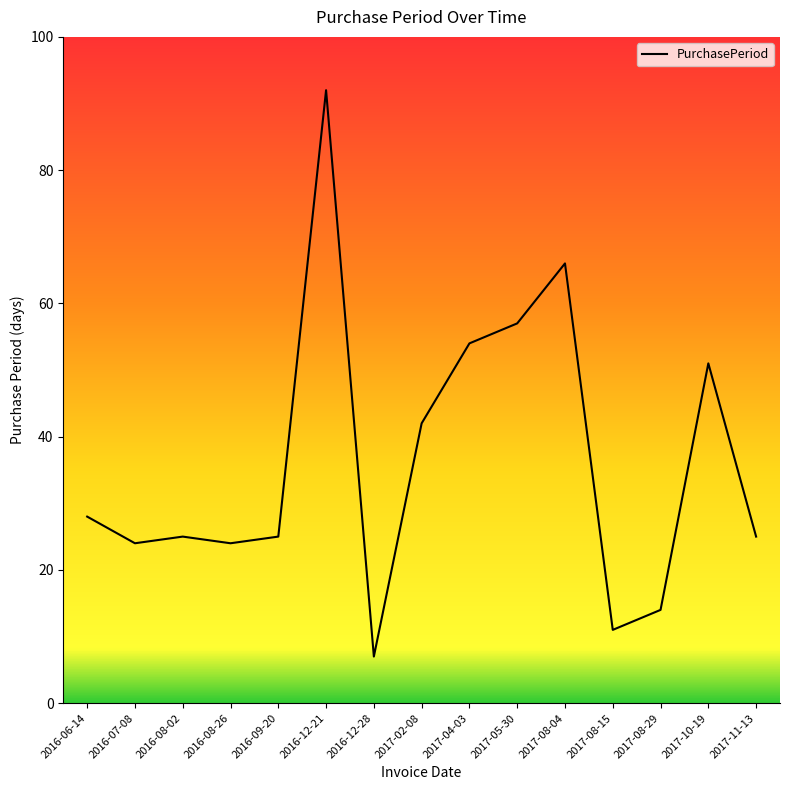

Reading left to right, what are all the values shown in this chart?

28	24	25	24	25	92	7	42	54	57	66	11	14	51	25